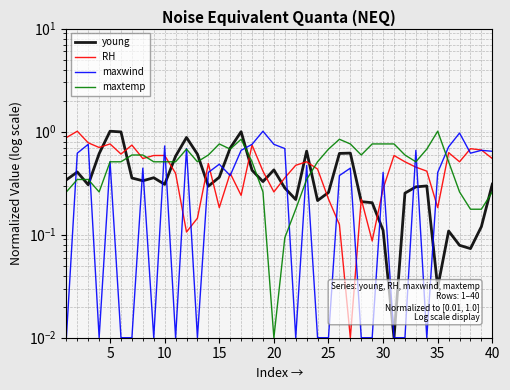

Which series ends up on top after the final intersection of maxtemp and young?

young